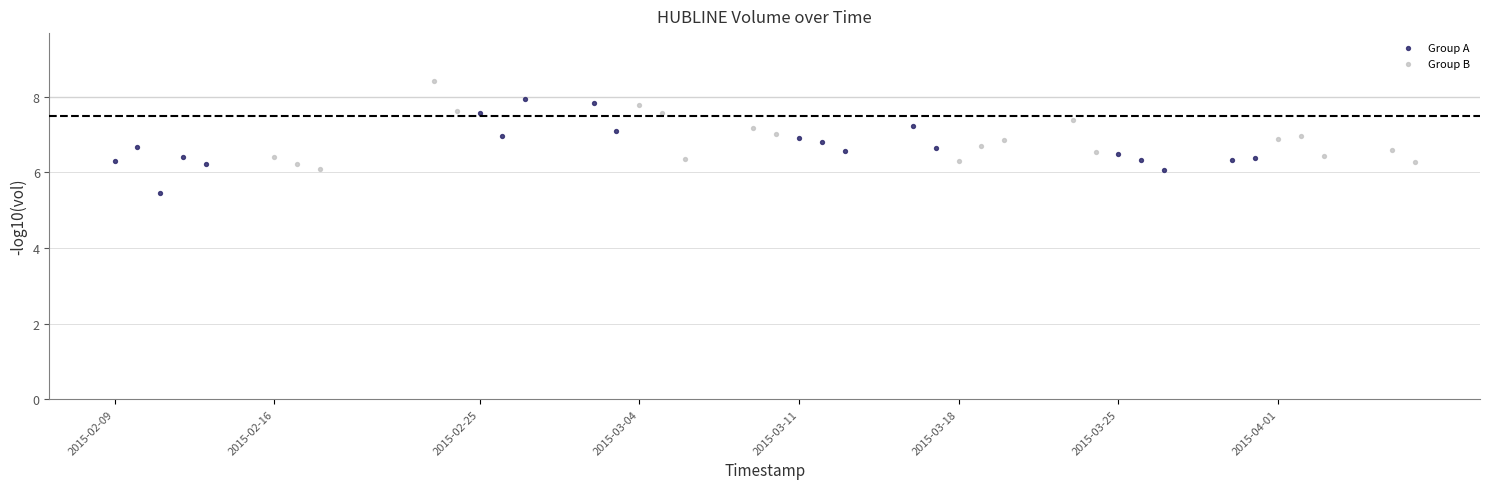

Which series has the widest spread of Y values?

Group A